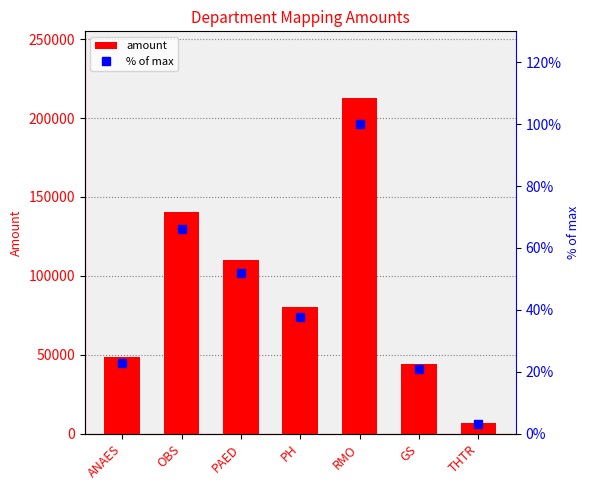

At how many categories does at least one series exceed 66778?

4